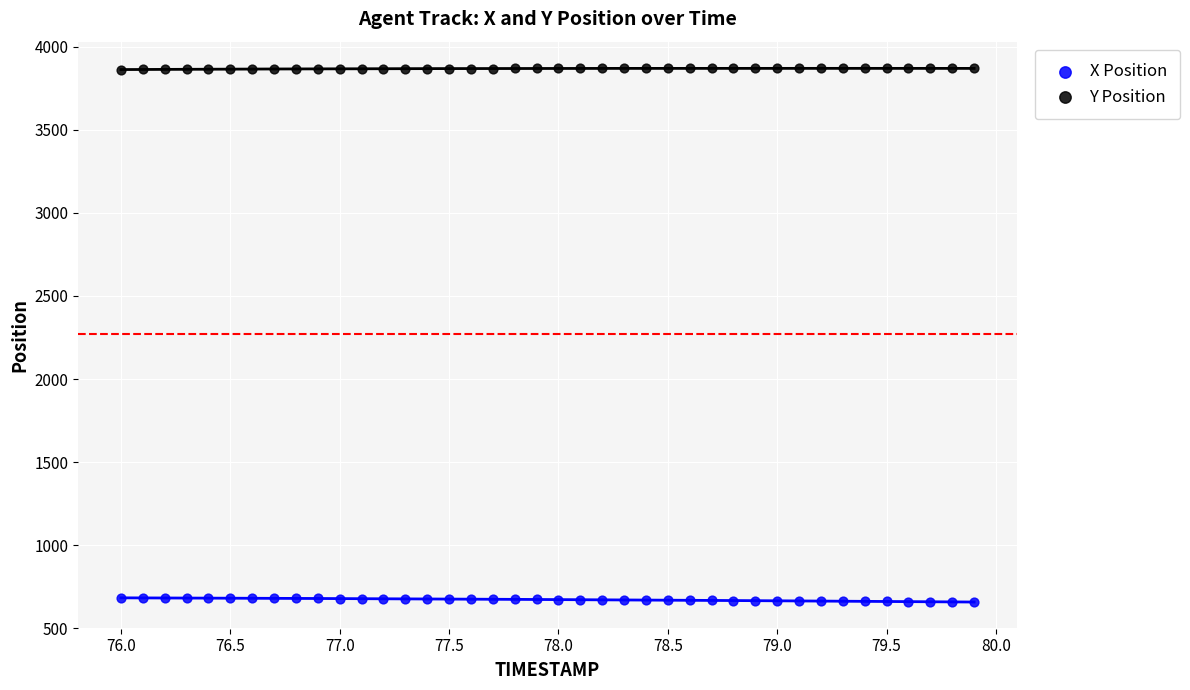

Which series reaches the minimum Y coordinate?

X Position